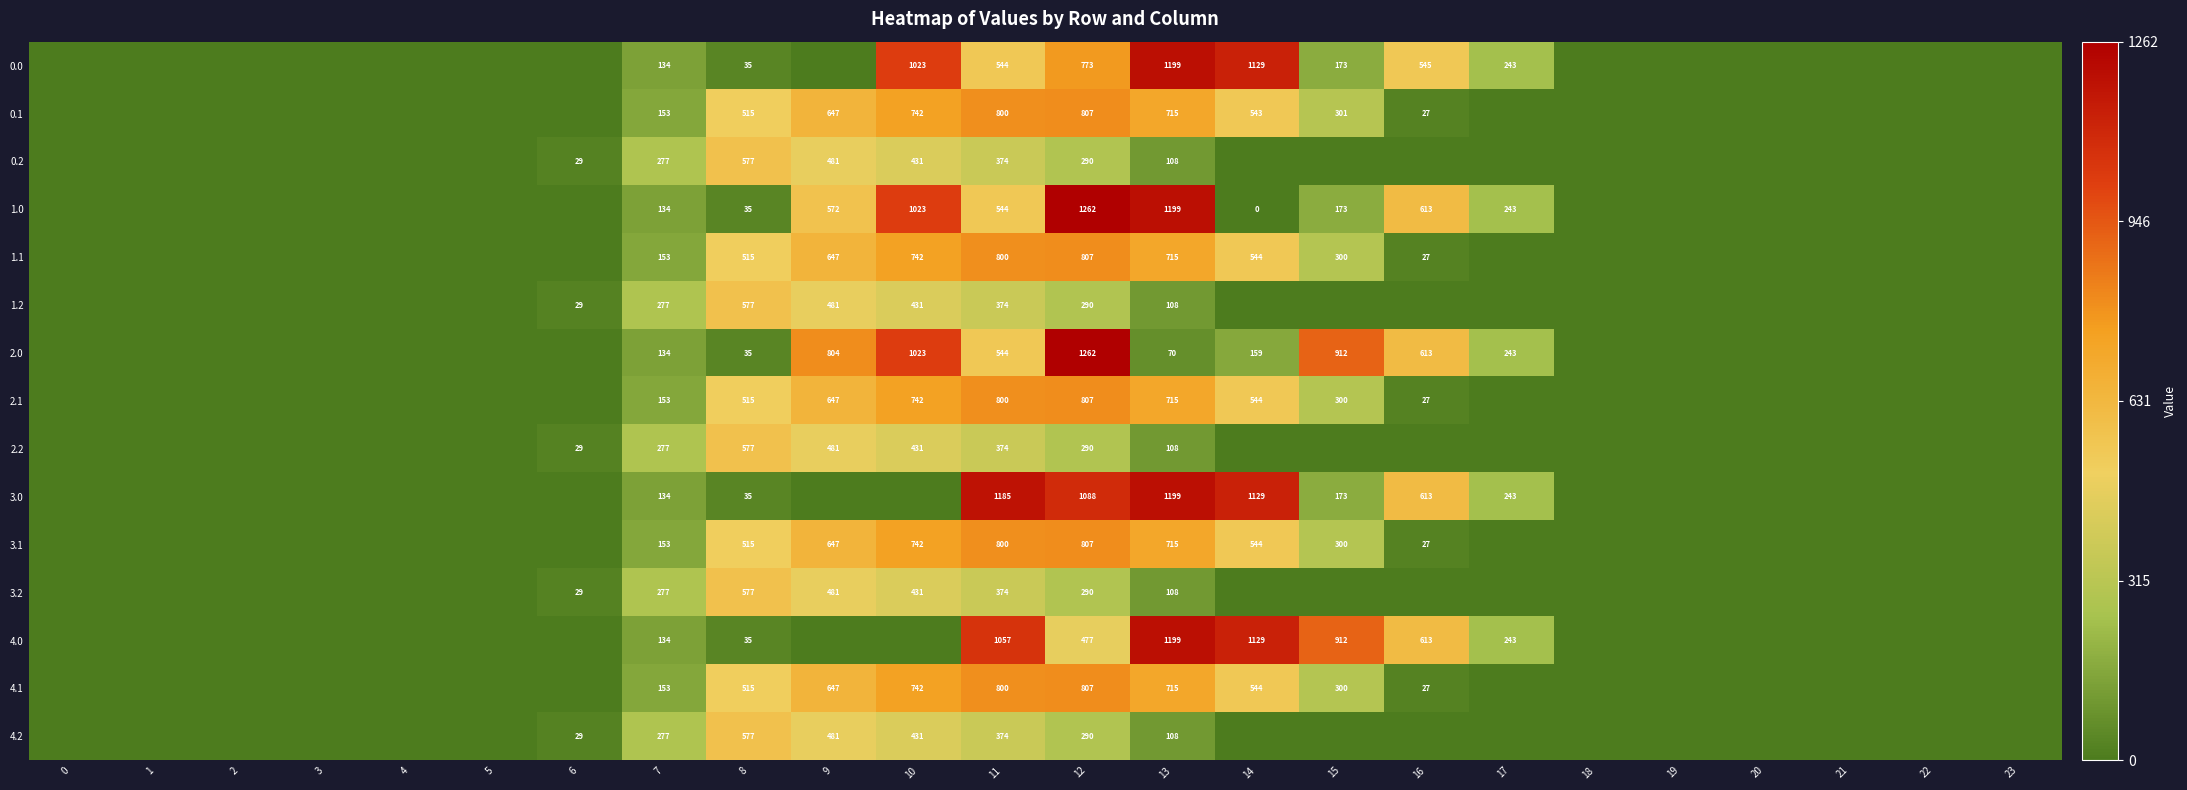

At which category is the sum across all series the highest?

12